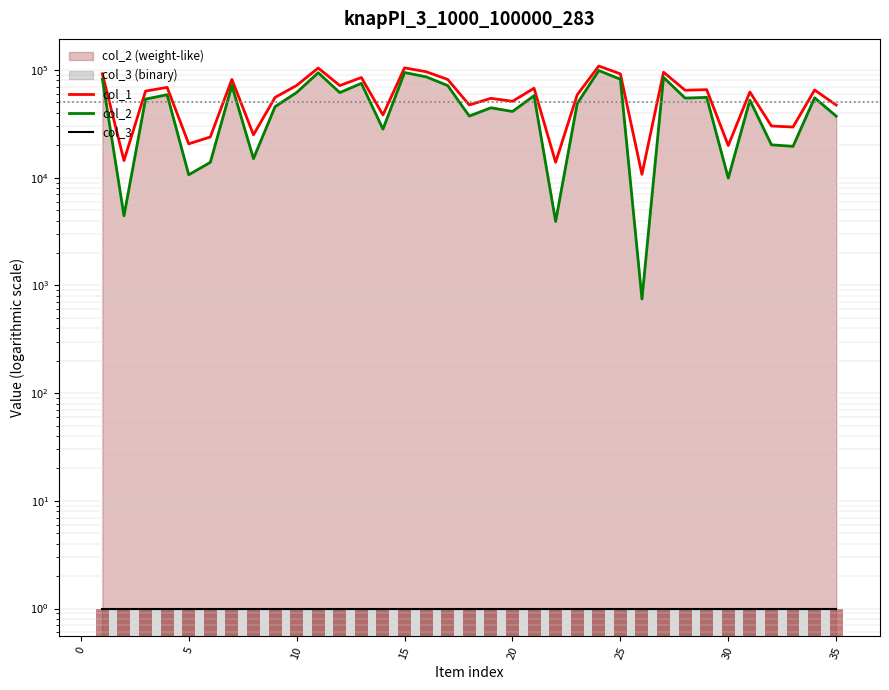

What is the sum of the col_3 values at 20 and 19?

2